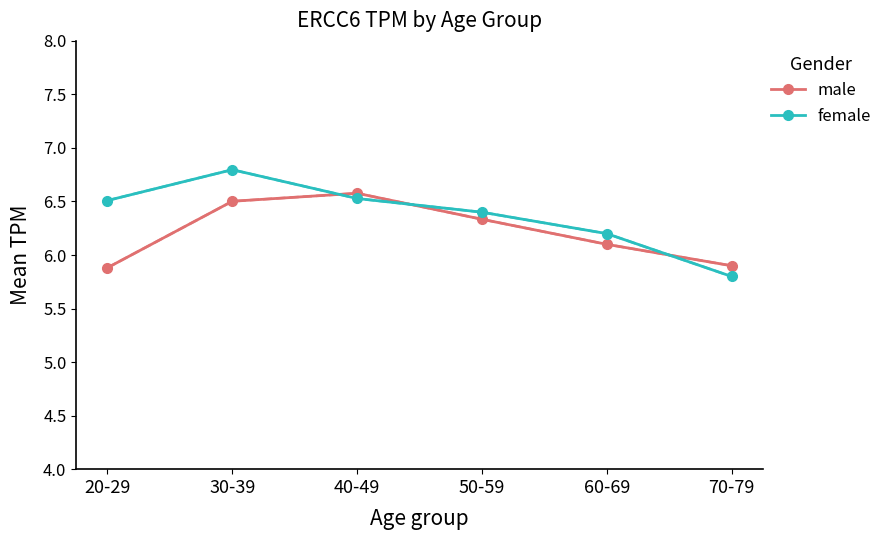

What is the sum of all male values?

37.3